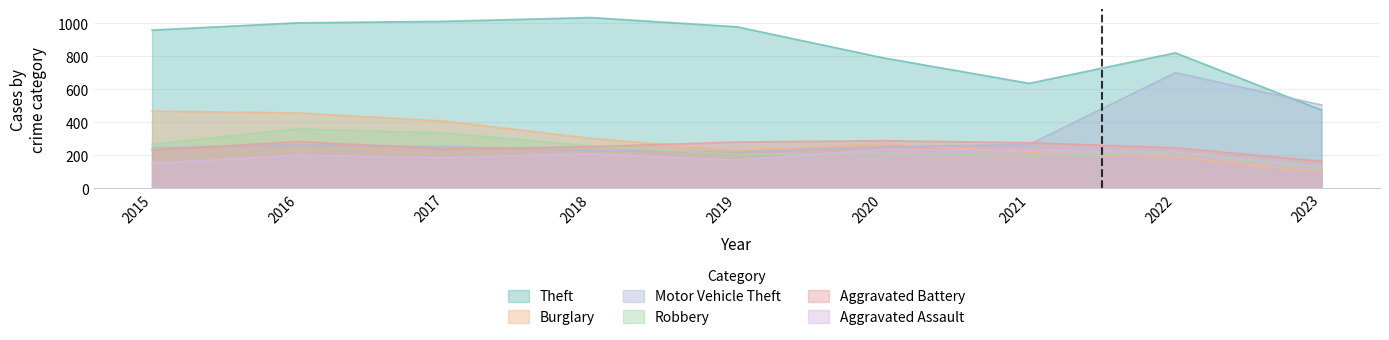

What value does the Aggravated Battery series have at 2015?

230